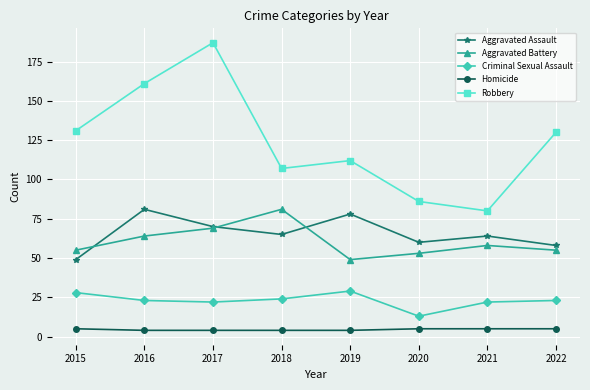

How many interior local valleys does the Criminal Sexual Assault series have?

2